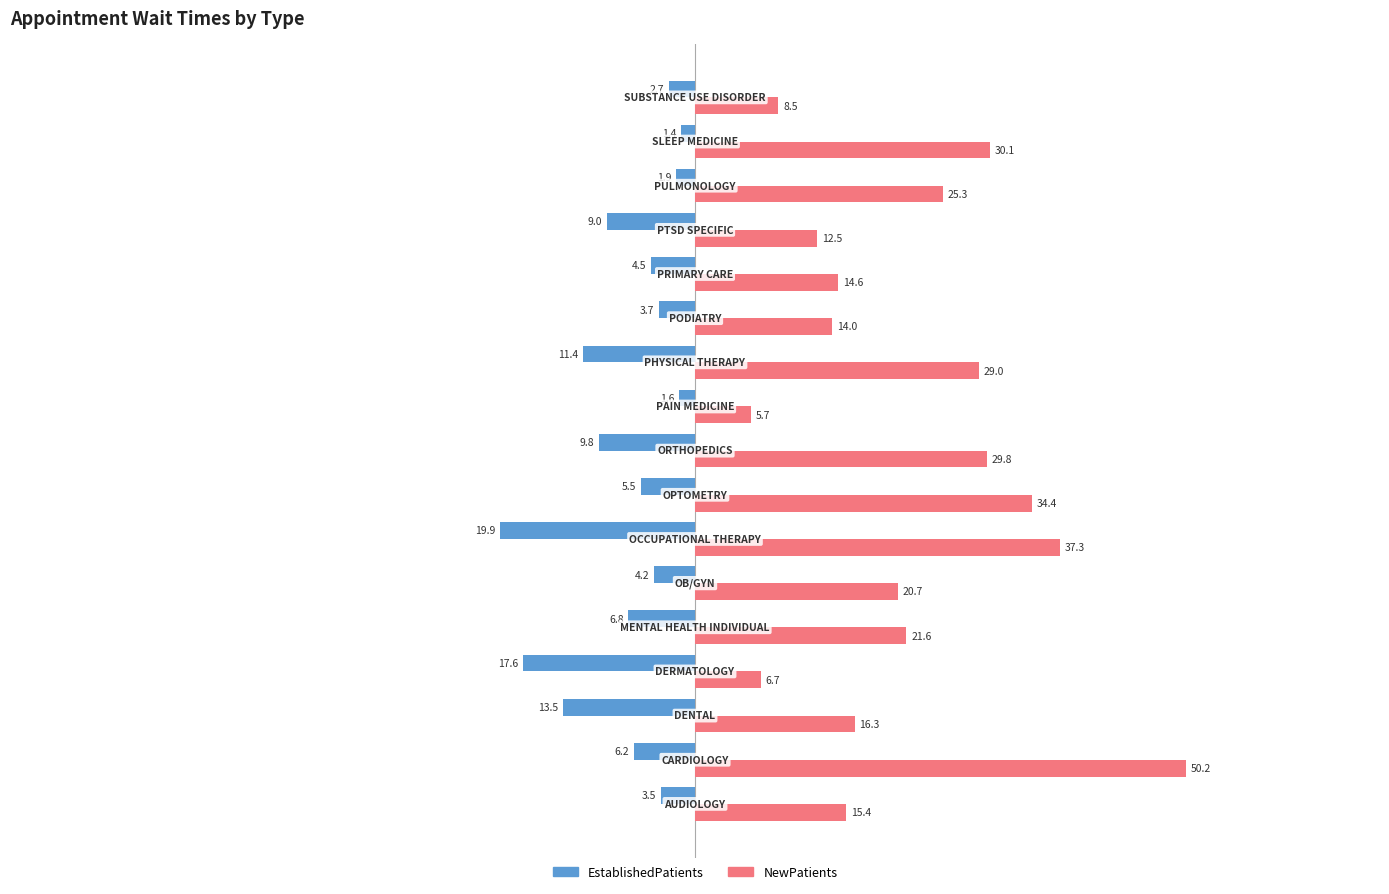

What is the average value of the NewPatients series?

21.9